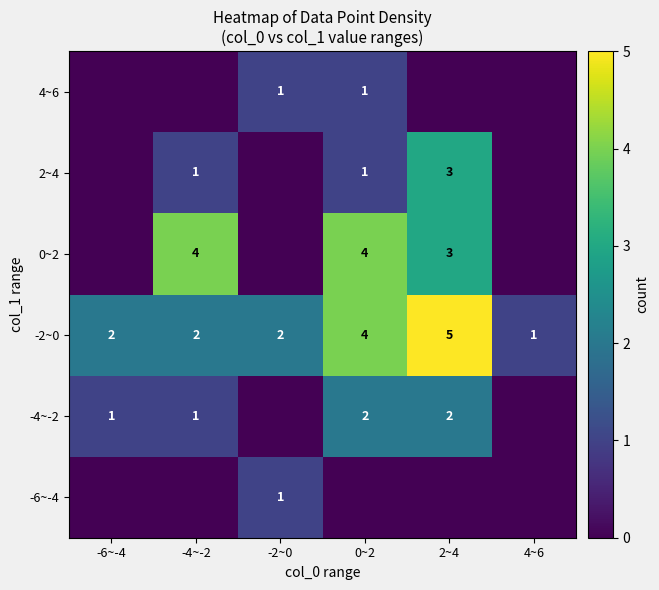

The 2~4 series shows 5 at 2~4. True or false?

False